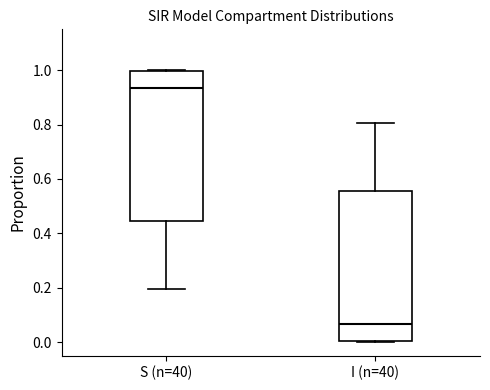

Reading left to right, transcribe this box plot: for each box, give where its median line is, the range the box spans, and where its two whiskers end, as read against the y-axis. The values are not printed on the chart, so give them approximately, as read against the axis.

S (n=40): median 0.94, box 0.44 to 1.00, whiskers 0.20 to 1.00
I (n=40): median 0.06, box 0.00 to 0.56, whiskers 0.00 to 0.80